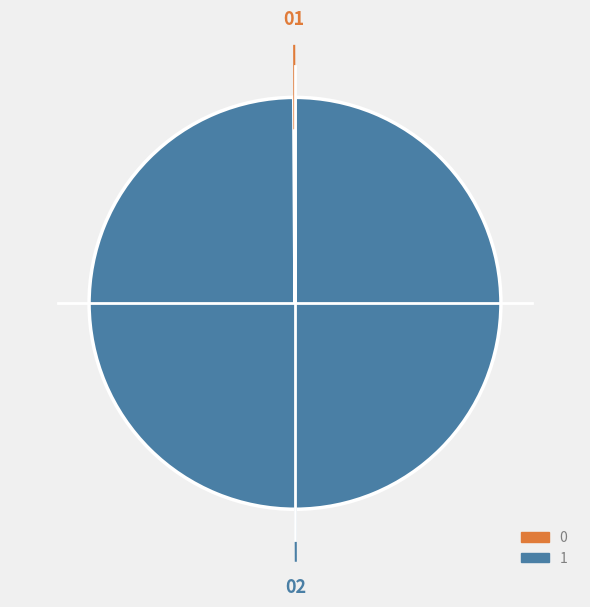

Which slice represents more than half of the pie?

1